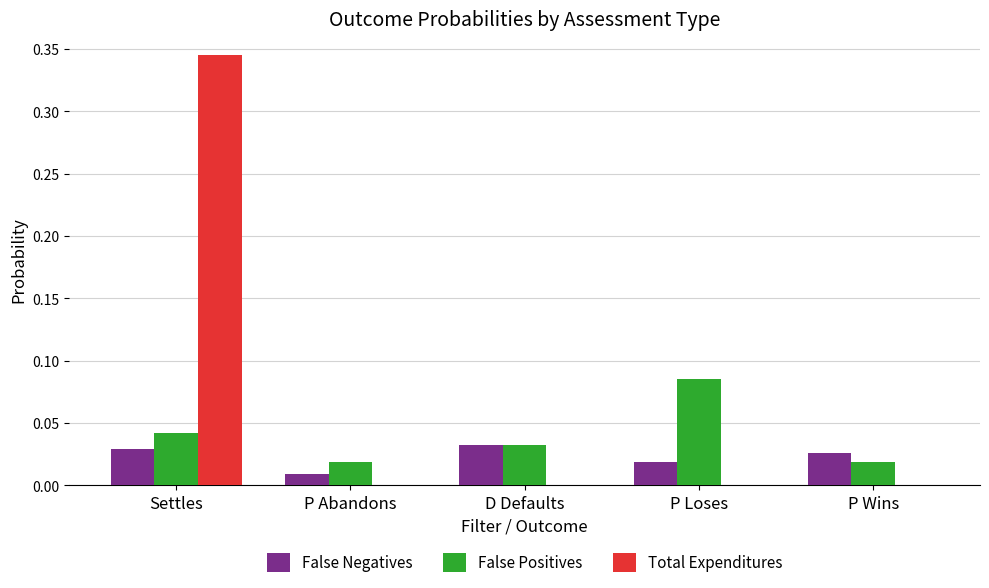

Which series changed the most between Settles and P Wins?

Total Expenditures